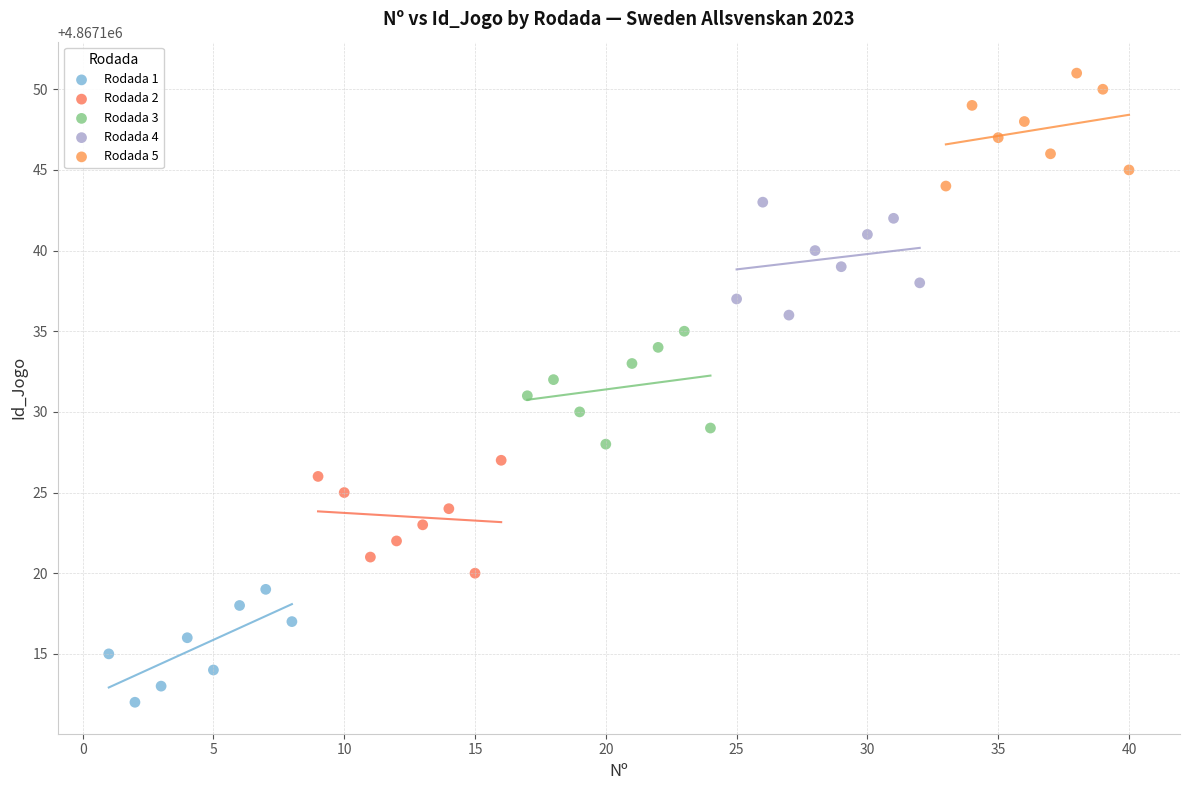

Which series reaches the maximum Y coordinate?

Rodada 5